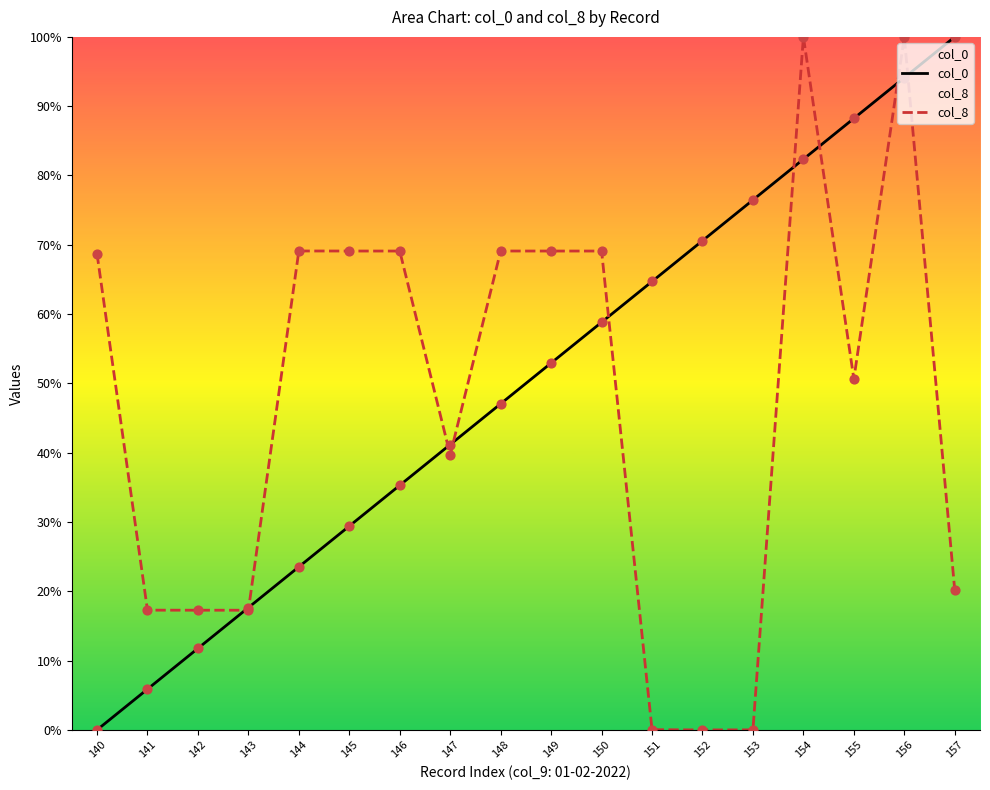

Which series reaches the minimum Y coordinate?

col_0